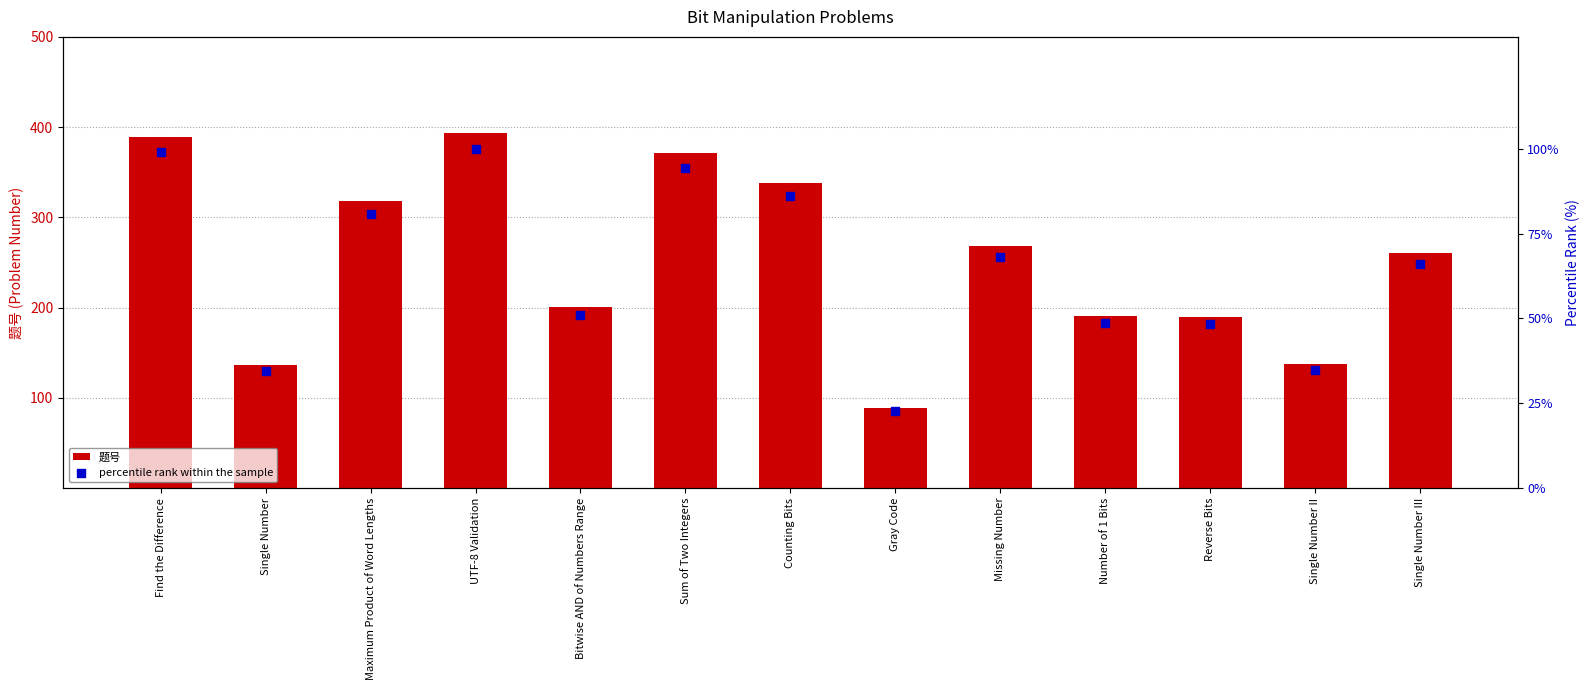

Which series contains the highest Y value?

题号